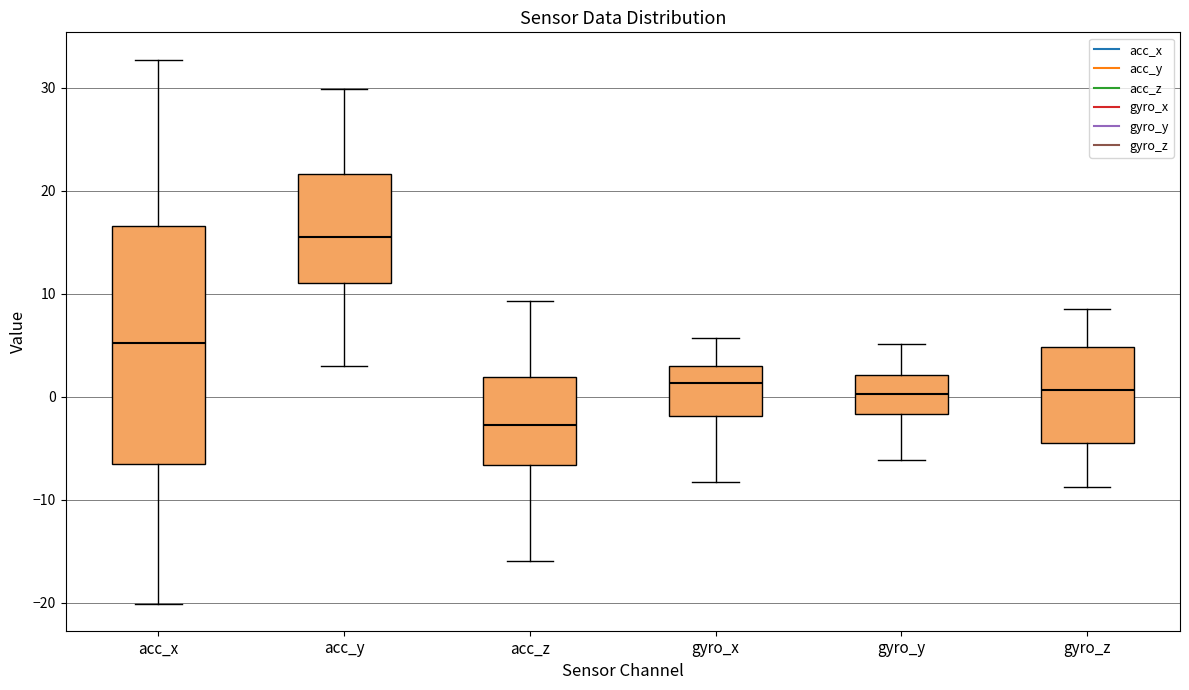

Reading left to right, read every box against the y-axis: the position of its median line, the range the box covers, and the ends of its whiskers. The values are not printed on the chart, so give them approximately, as read against the axis.

acc_x: median 5, box -7 to 17, whiskers -20 to 33
acc_y: median 16, box 11 to 22, whiskers 3 to 30
acc_z: median -3, box -7 to 2, whiskers -16 to 9
gyro_x: median 1, box -2 to 3, whiskers -8 to 6
gyro_y: median 0, box -2 to 2, whiskers -6 to 5
gyro_z: median 1, box -4 to 5, whiskers -9 to 9